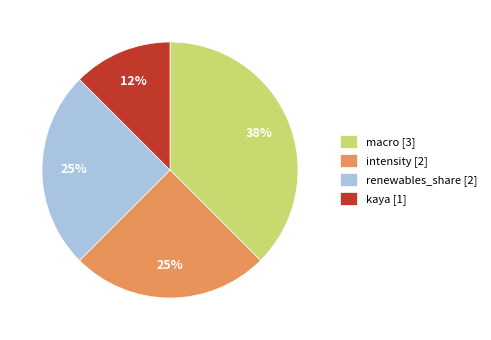

To the nearest percent, what is the average slice percentage?

25%